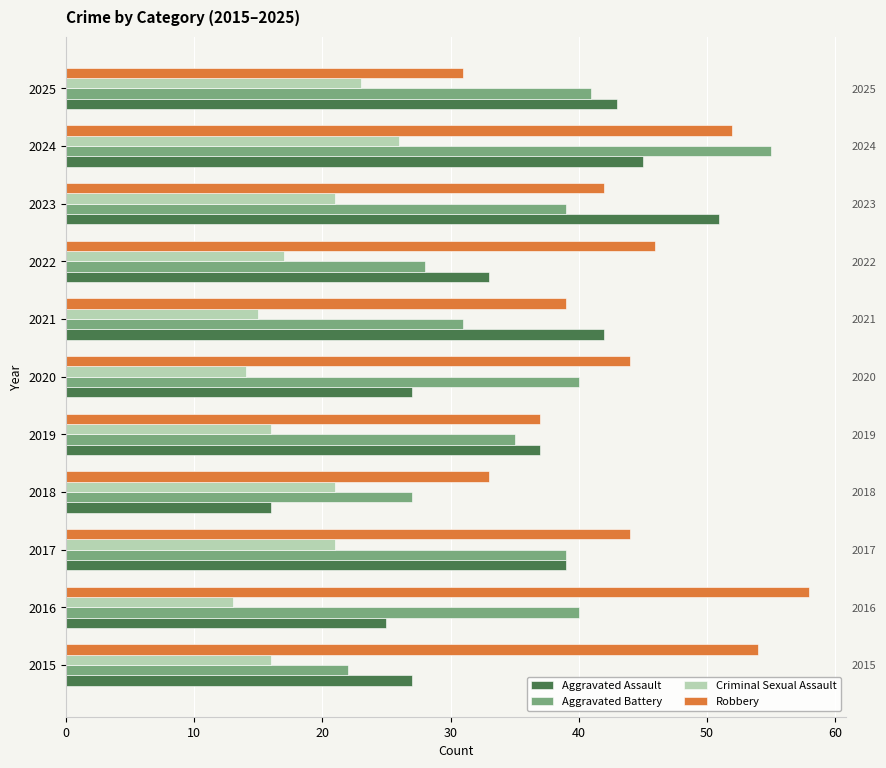

Between 2015 and 2017, which is larger?

2017